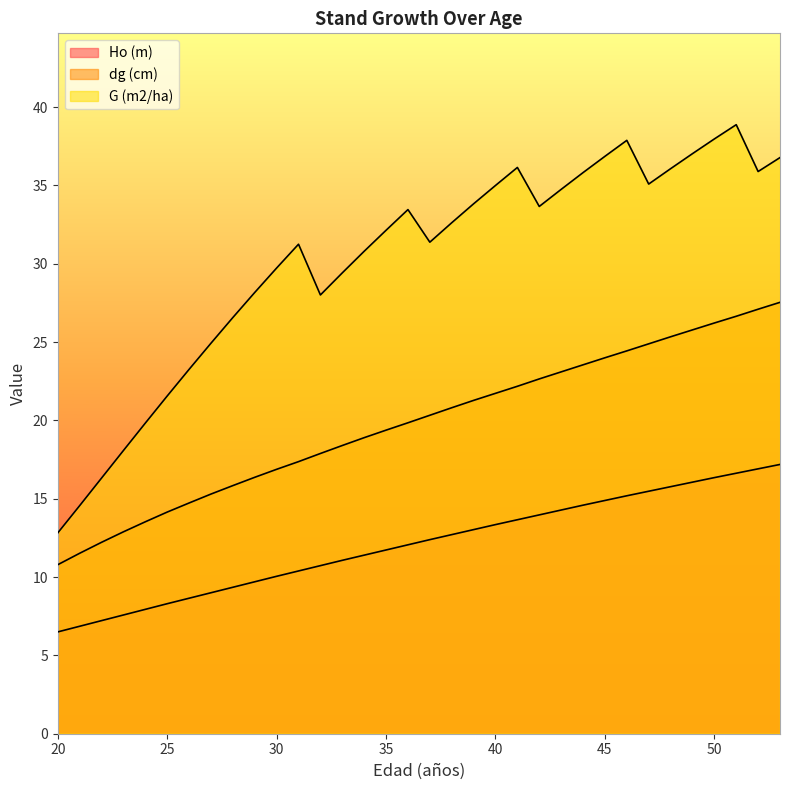

Reading right to left, list all the values displayed in this chart.

Ho (m): 17.2	16.9	16.6	16.4	16.1	15.8	15.5	15.2	14.9	14.6	14.3	14.0	13.7	13.3	13.0	12.7	12.4	12.1	11.7	11.4	11.1	10.7	10.4	10.1	9.7	9.3	9.0	8.7	8.3	7.9	7.6	7.2	6.9	6.5
dg (cm): 27.5	27.1	26.6	26.2	25.8	25.3	24.9	24.4	24.0	23.6	23.1	22.6	22.2	21.7	21.3	20.8	20.3	19.9	19.4	18.9	18.4	17.9	17.4	16.9	16.4	15.8	15.3	14.7	14.2	13.5	12.9	12.2	11.5	10.8
G (m2/ha): 36.8	35.9	38.9	38.0	37.0	36.1	35.1	37.9	36.9	35.8	34.8	33.7	36.1	35.0	33.8	32.6	31.4	33.5	32.1	30.8	29.4	28.0	31.2	29.7	28.2	26.6	24.9	23.3	21.6	19.8	18.1	16.3	14.6	12.8